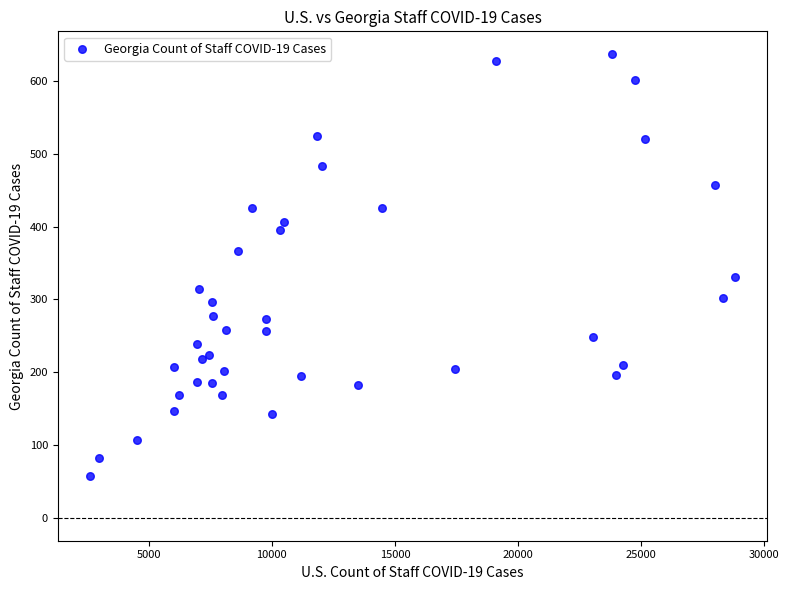

What is the range of Y values (max minus min)?

580